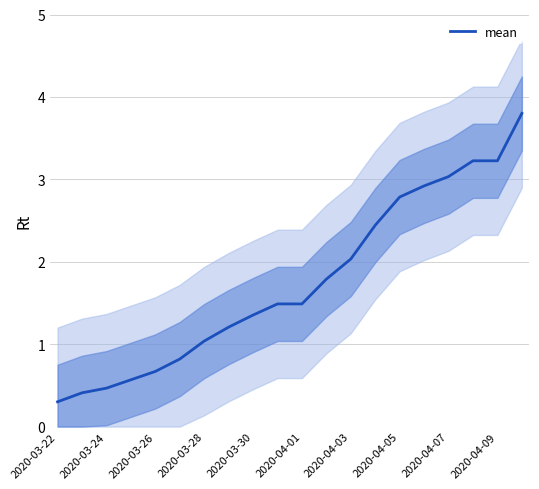

Which category has the lowest value in the mean series?

2020-03-22